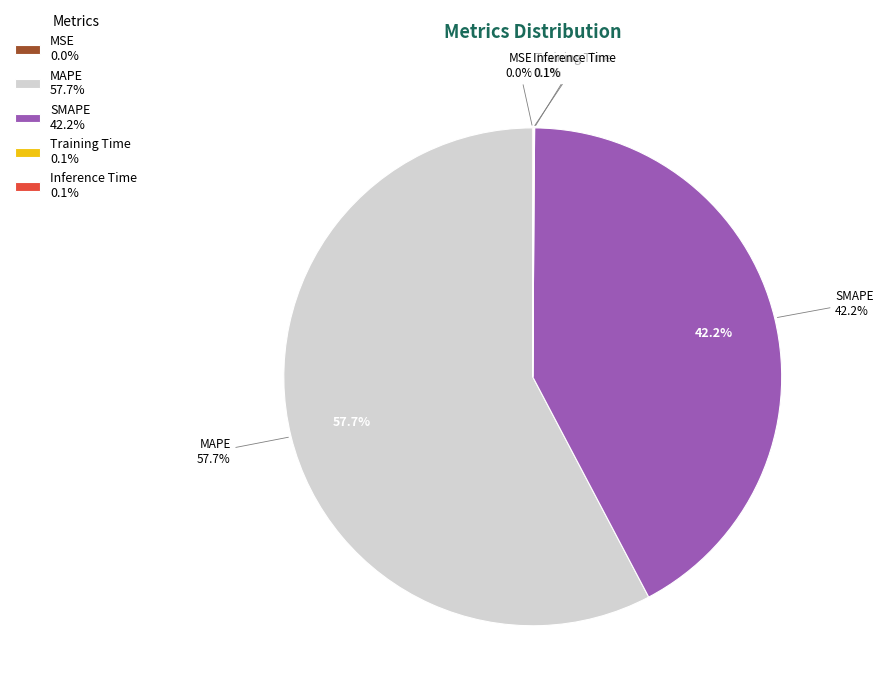

The MSE slice represents 1% of the pie. True or false?

False